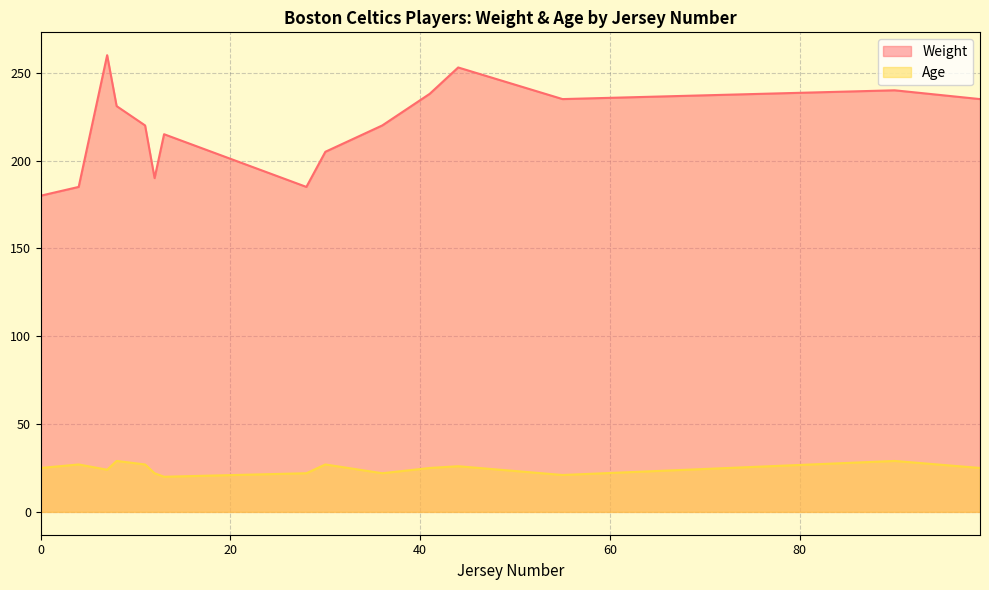

The value of Weight at 8 is 231. True or false?

True